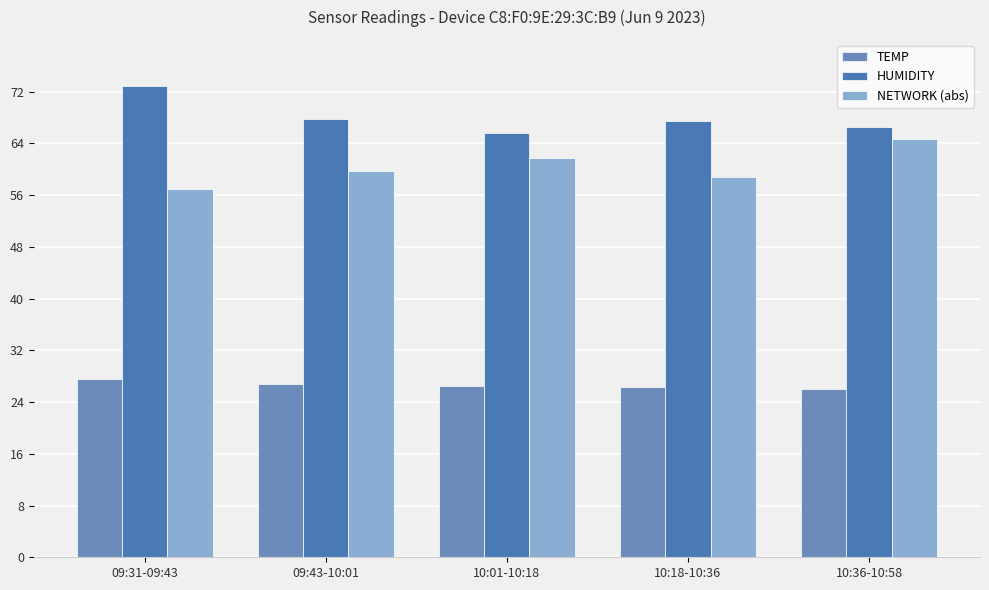

Reading left to right, transcribe all the data shown in this chart.

TEMP: 09:31-09:43=27.6	09:43-10:01=26.9	10:01-10:18=26.5	10:18-10:36=26.3	10:36-10:58=26.1
HUMIDITY: 09:31-09:43=72.9	09:43-10:01=67.8	10:01-10:18=65.6	10:18-10:36=67.5	10:36-10:58=66.5
NETWORK (abs): 09:31-09:43=57.0	09:43-10:01=59.8	10:01-10:18=61.8	10:18-10:36=58.8	10:36-10:58=64.8